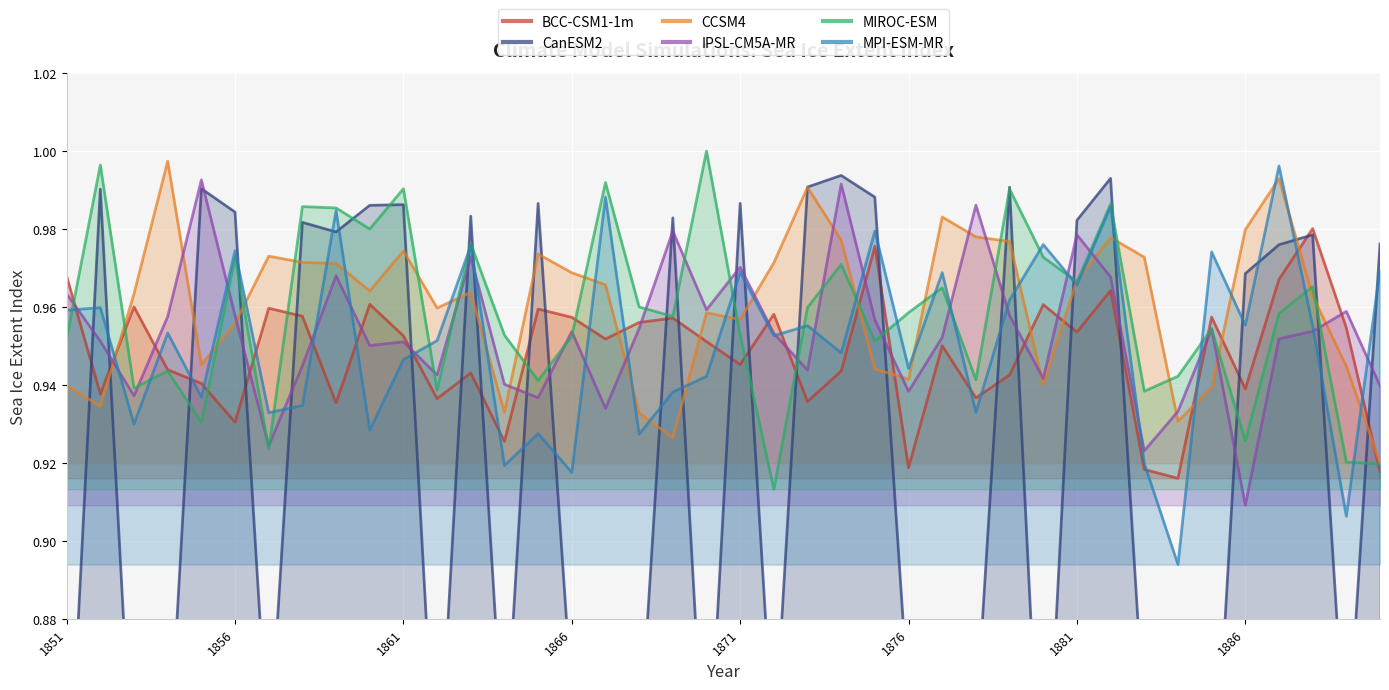

Which series ends up on top after the final intersection of IPSL-CM5A-MR and BCC-CSM1-1m?

IPSL-CM5A-MR